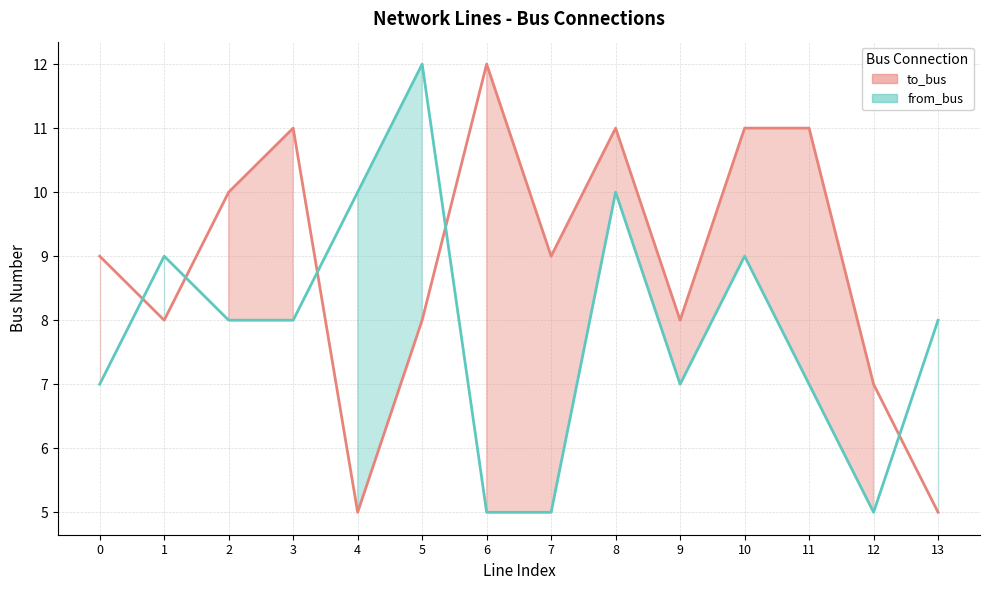

How many lines are shown in the chart?

2